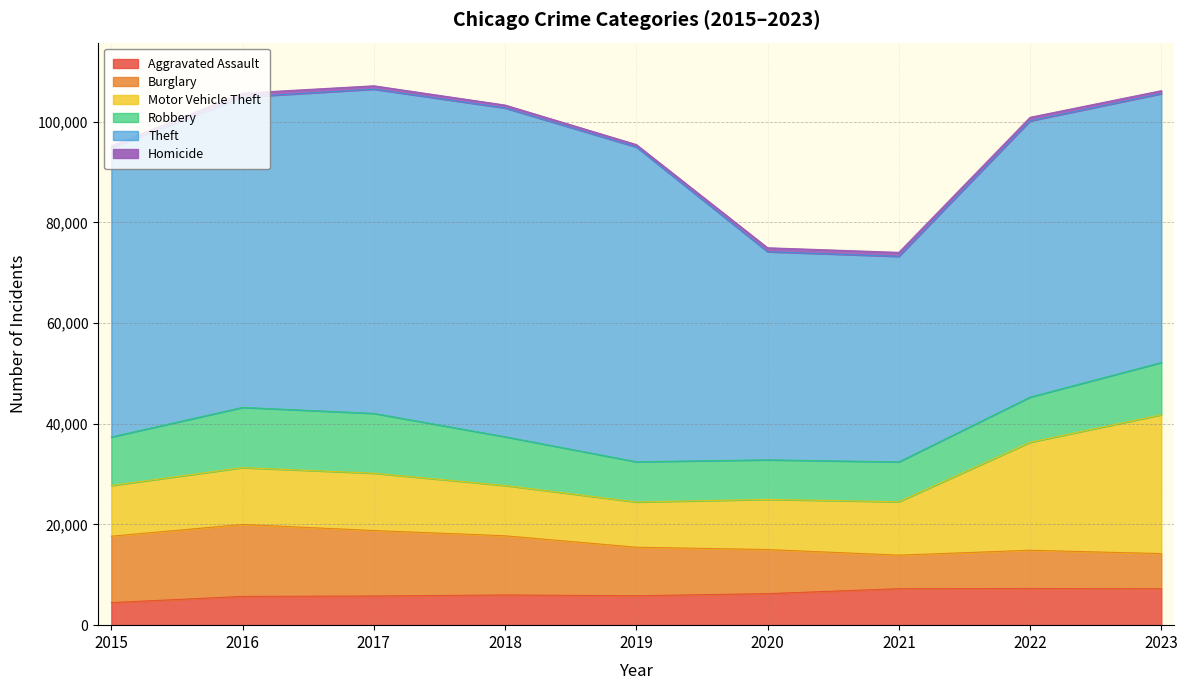

The value of Homicide at 2018 is 588. True or false?

True